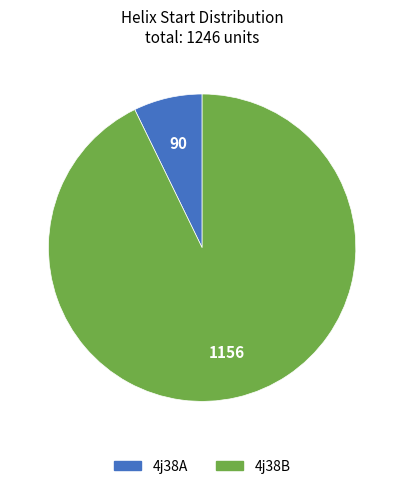

Is the sum of 4j38A and 4j38B greater than half?

Yes